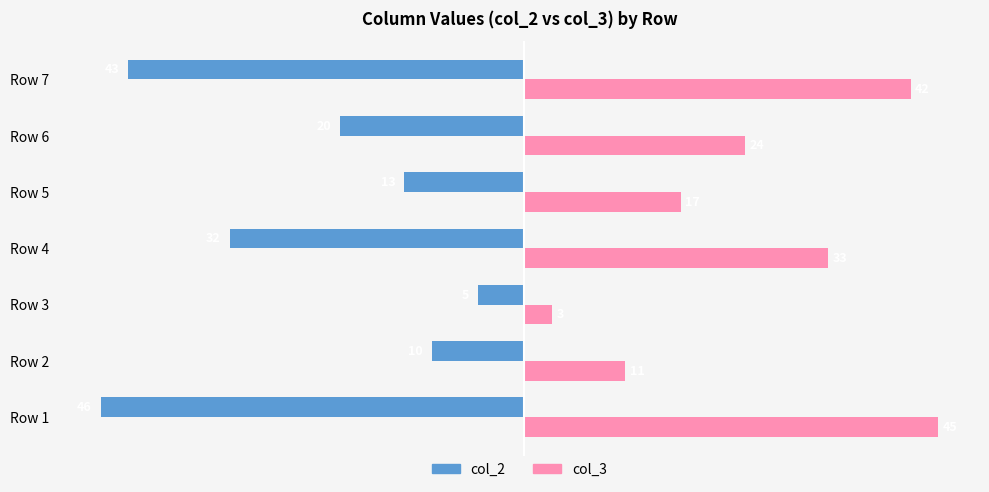

Where is col_2 nearest to the value -25?

Row 6